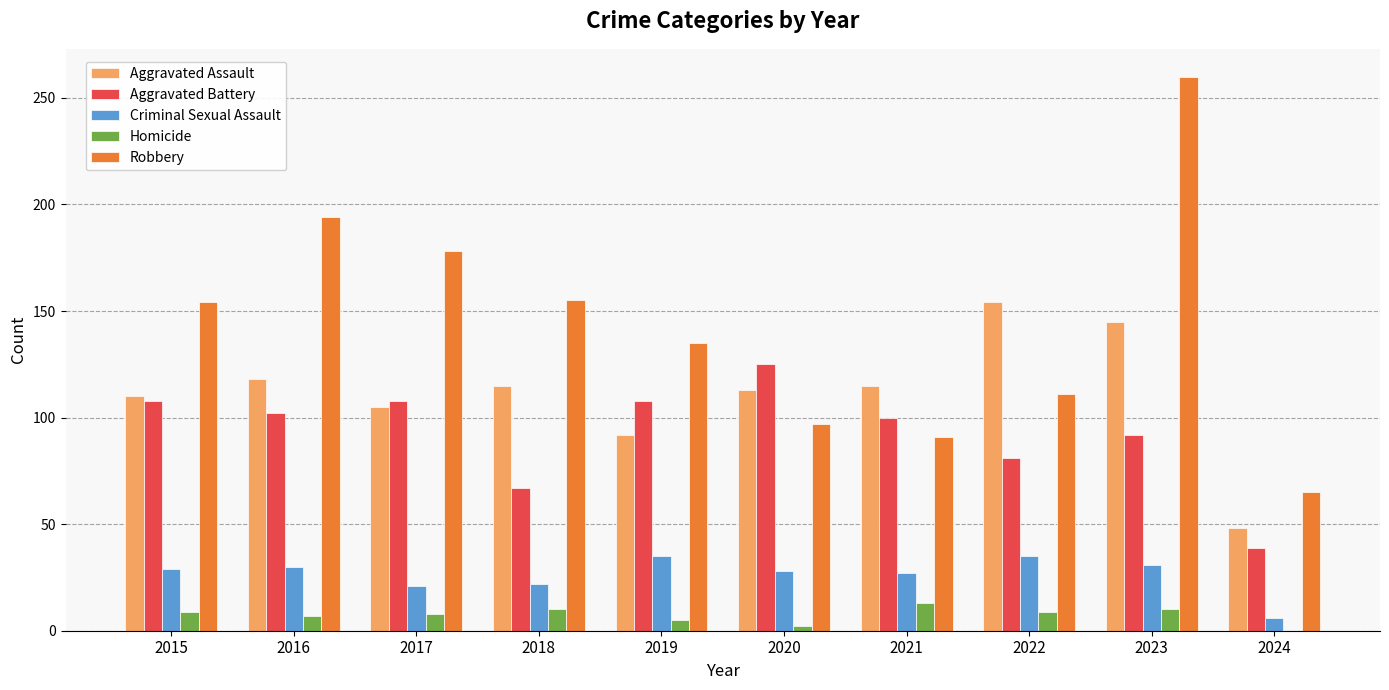

What is the maximum value for Criminal Sexual Assault?

35